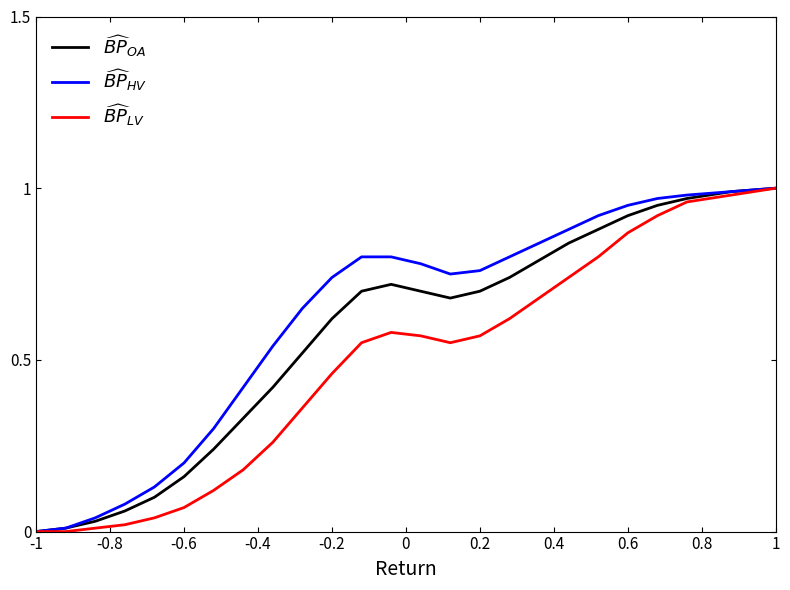

Does the chart display data point markers on the line(s)?

No